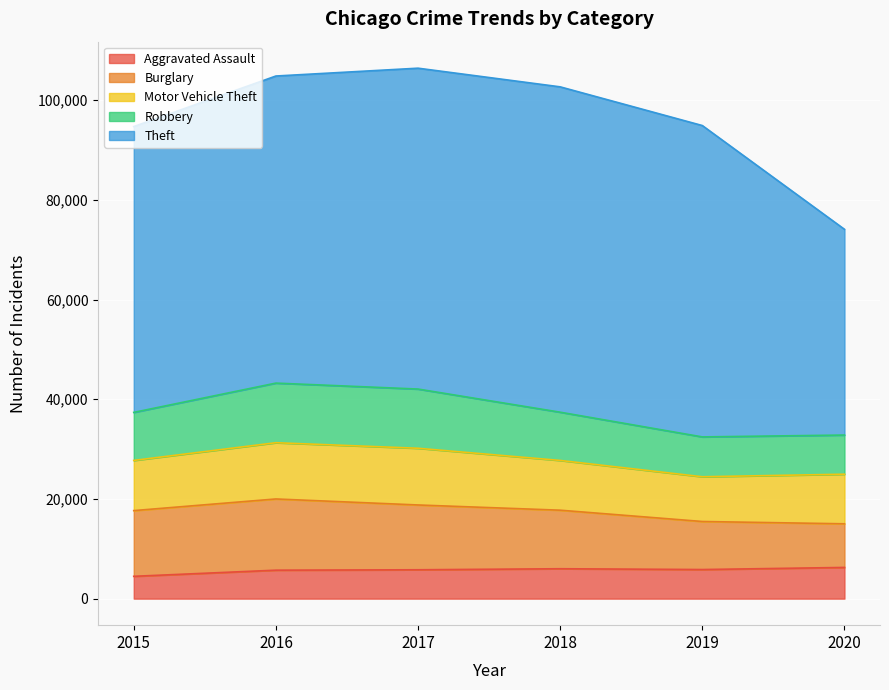

Is it true that Motor Vehicle Theft equals 13331 at 2020?

False